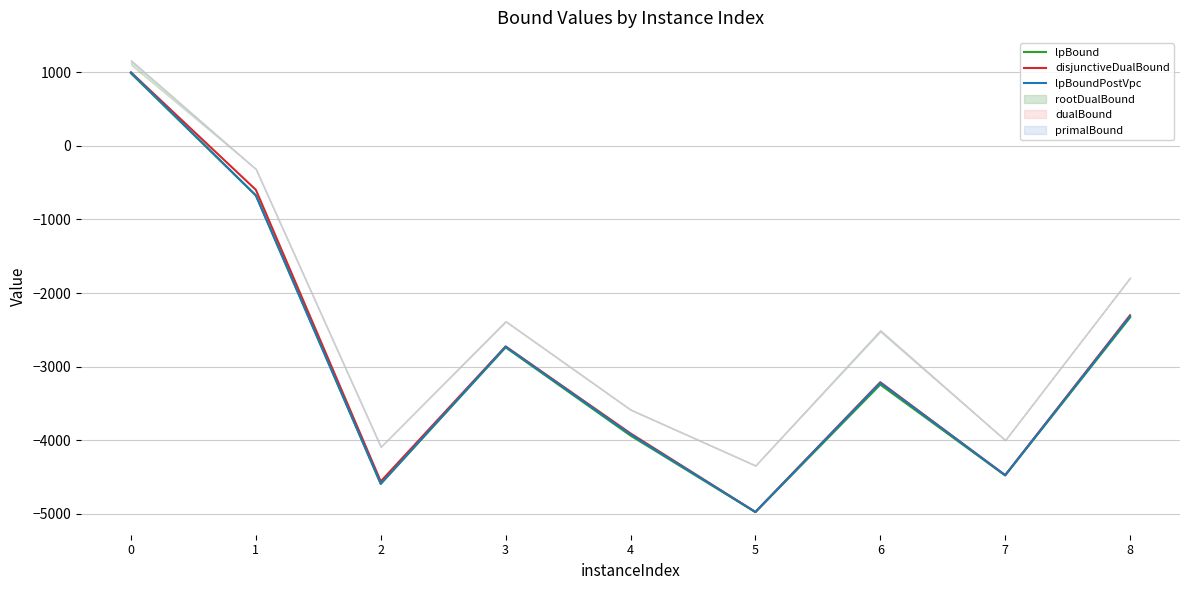

At how many categories does at least one series exceed -883?

2